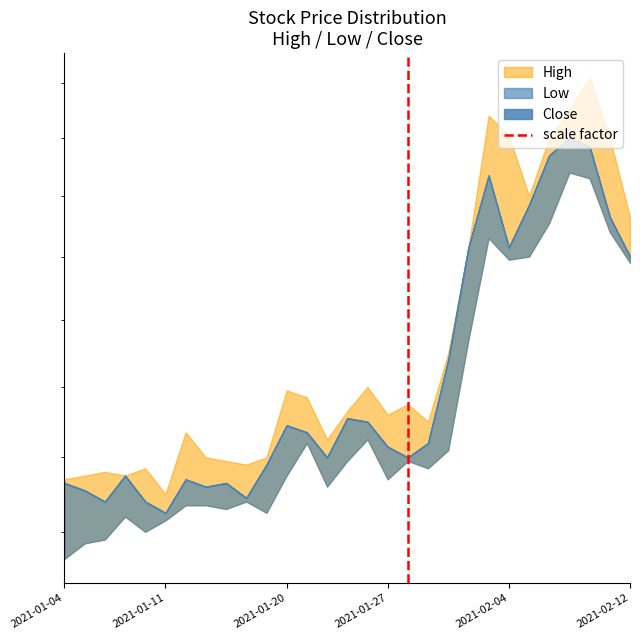

What is the maximum value shown in the chart?

1